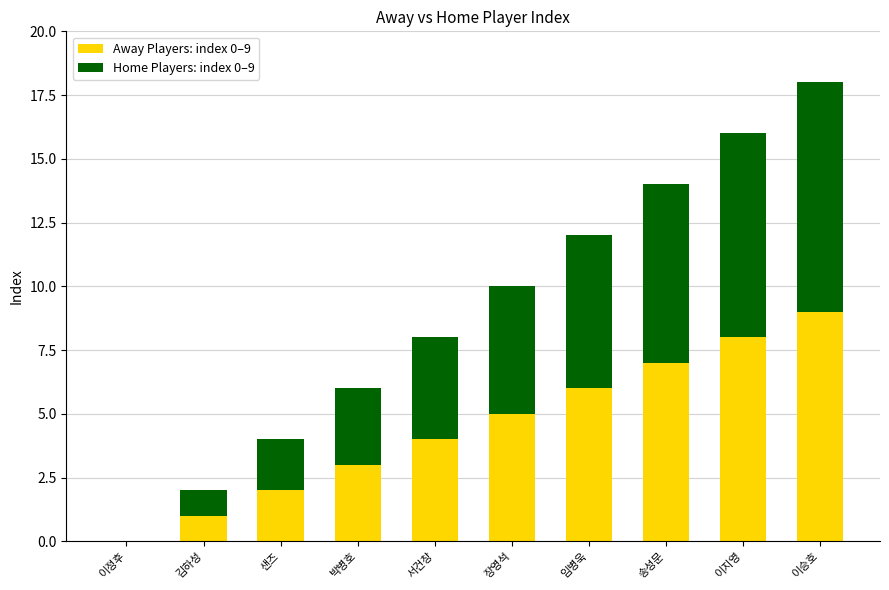

At which label does Away Players: index 0–9 reach its peak?

이승호